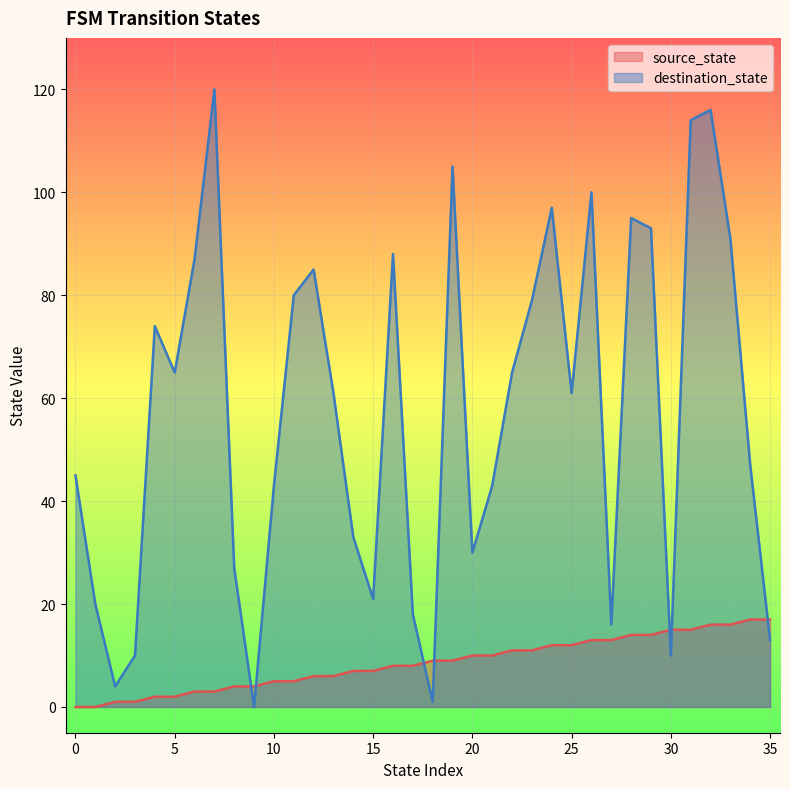

What is the difference between the source_state values at 31 and 35?

2